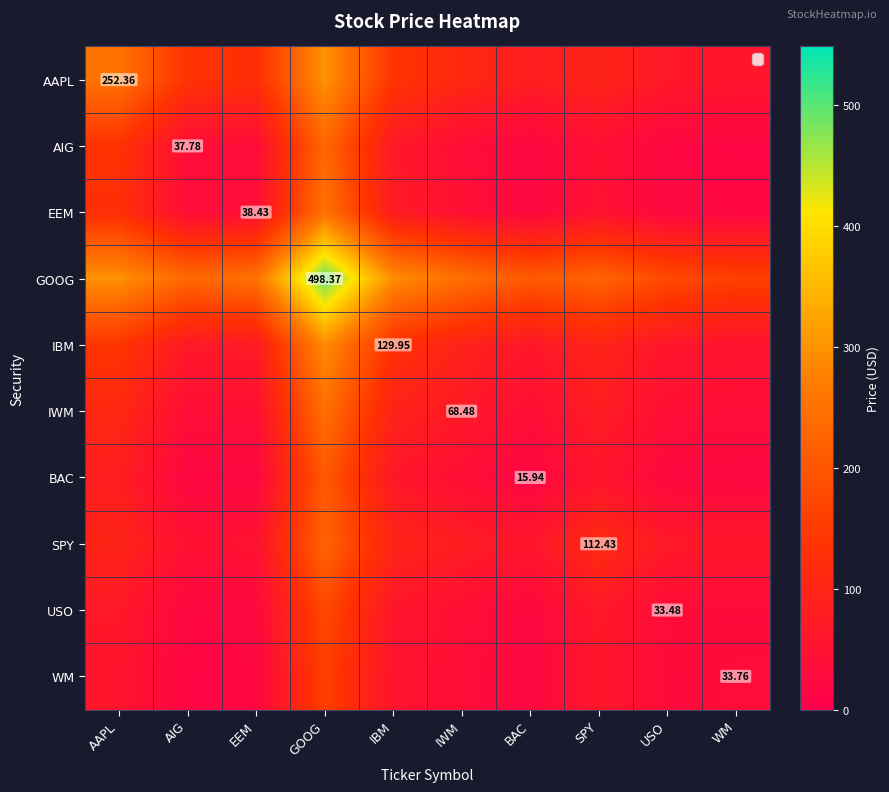

Which label corresponds to the smallest value in the chart?

BAC